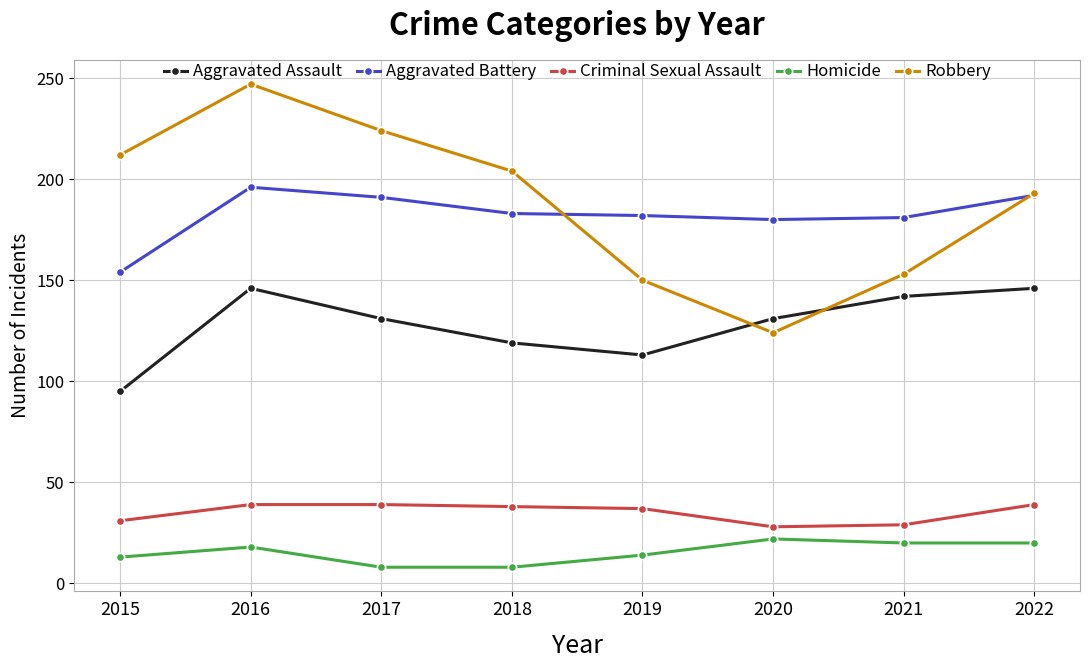

Between 2018 and 2021, which series saw the biggest shift?

Robbery